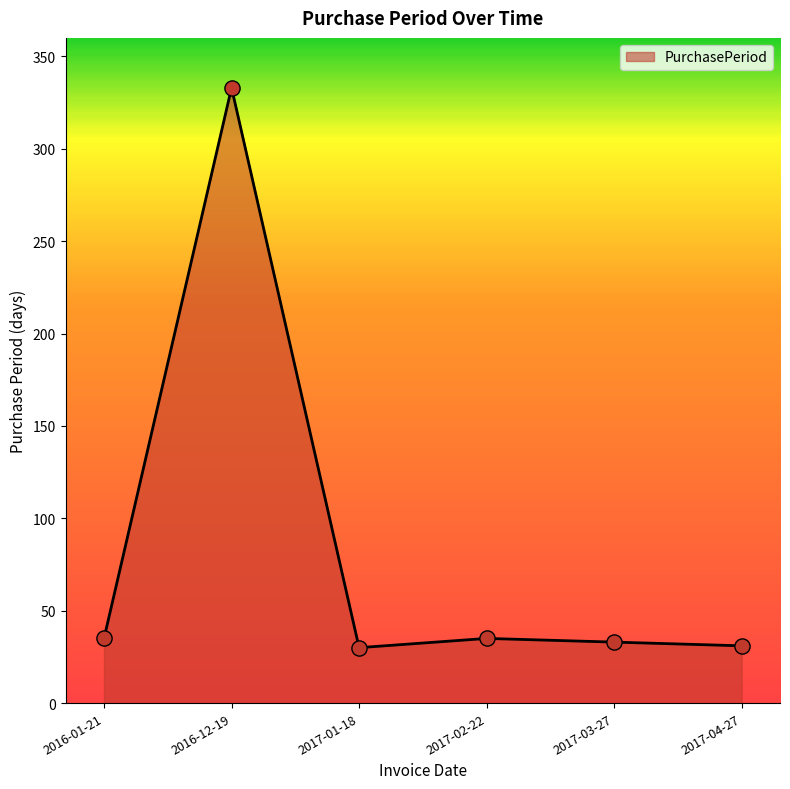

What is the change in value from 2016-12-19 to 2017-04-27?

-302